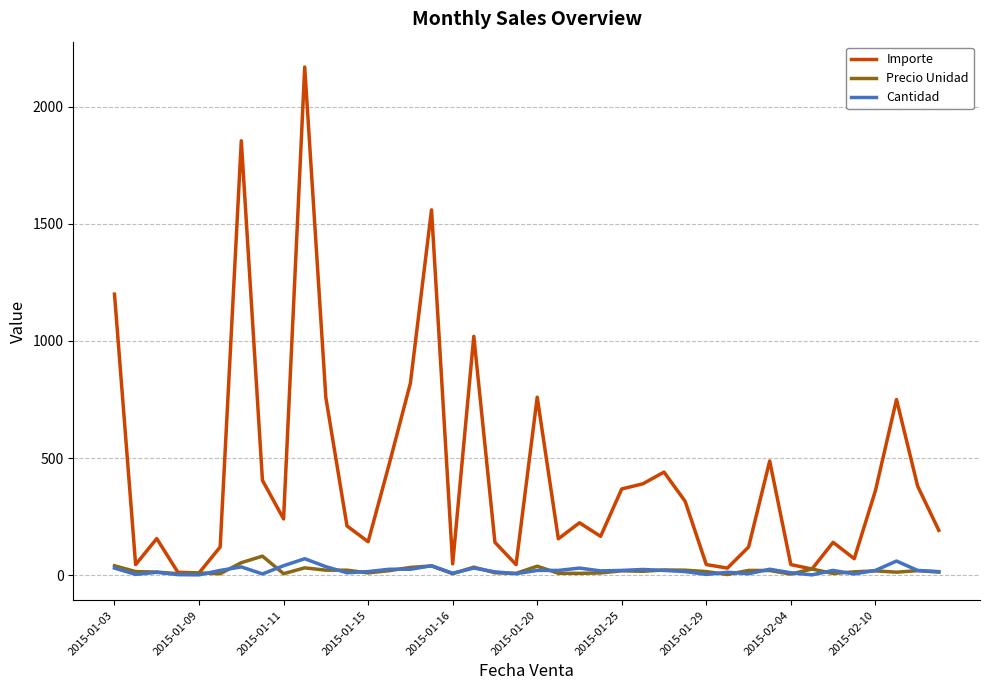

What is the maximum value shown in the chart?

2170.0